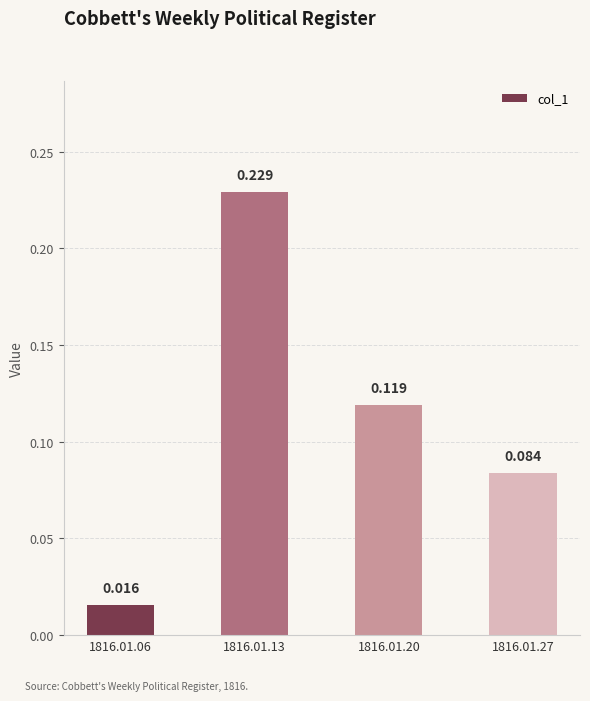

Reading left to right, what are all the values shown in this chart?

0.0	0.2	0.1	0.1